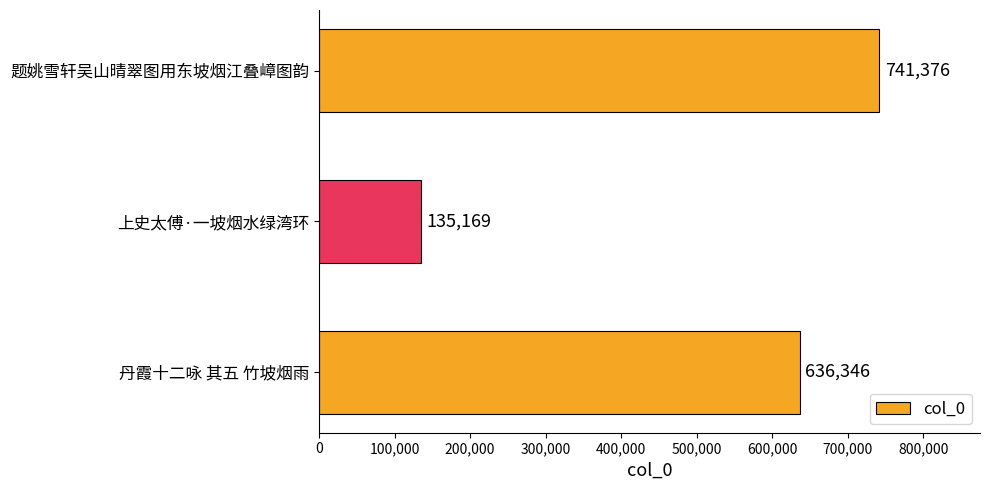

How many bars are there in total?

3